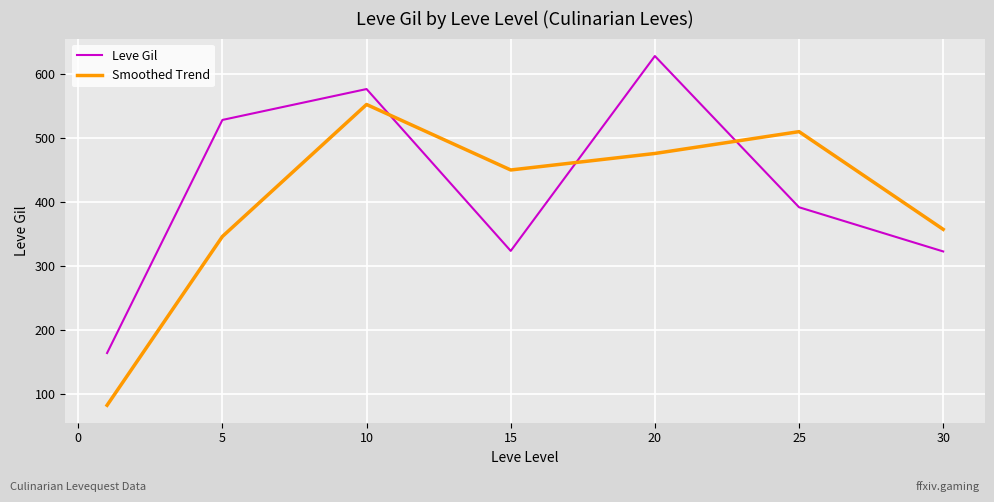

Which series ends up on top after the final intersection of Smoothed Trend and Leve Gil?

Smoothed Trend